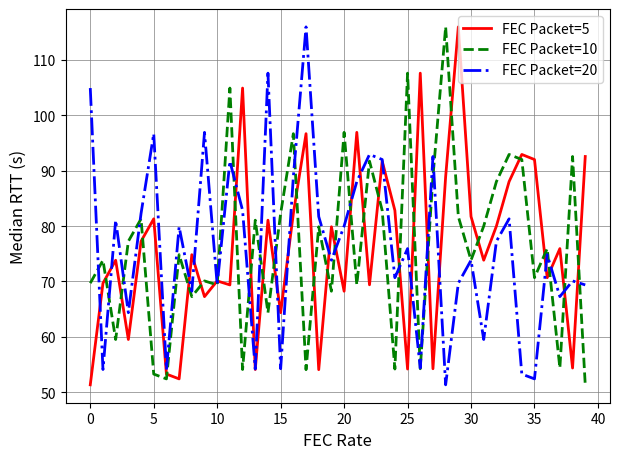

What is the smallest value displayed?

51.3